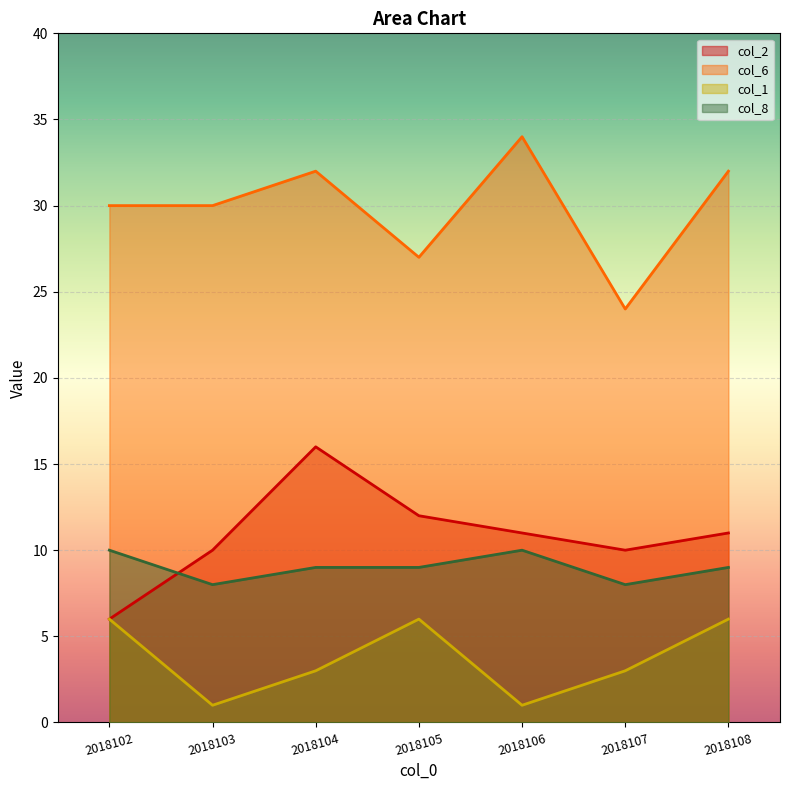

What is the value of the col_6 point at the 1st from the left?

30